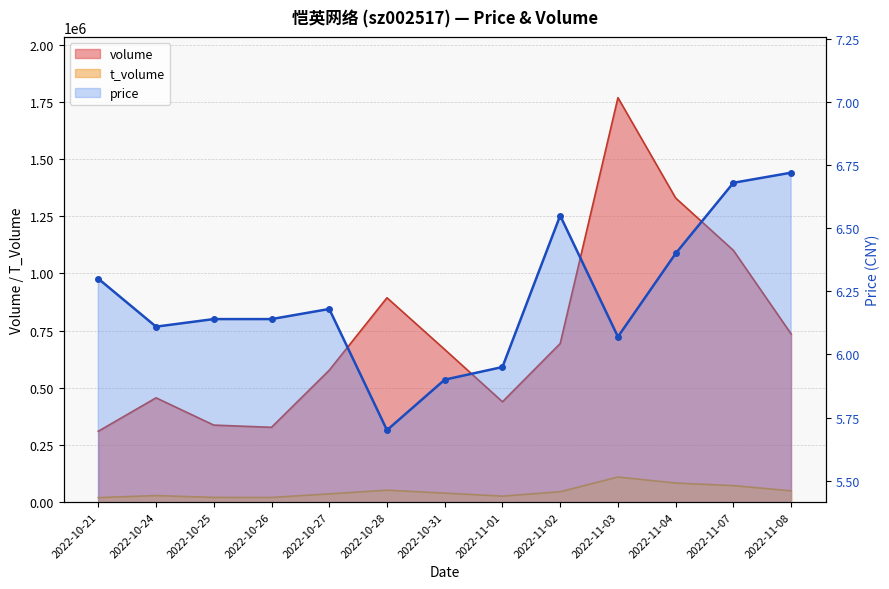

How many categories are shown in the chart?

13